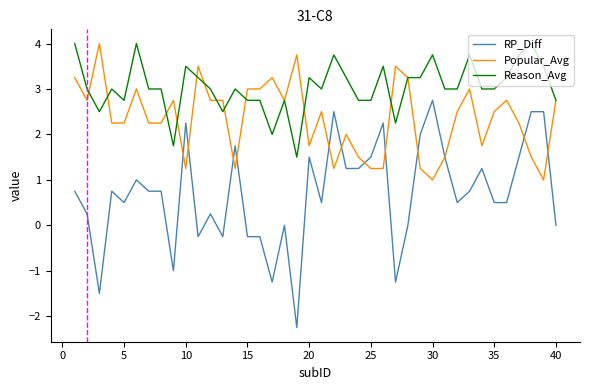

What are all the series names shown in the legend?

RP_Diff, Popular_Avg, Reason_Avg